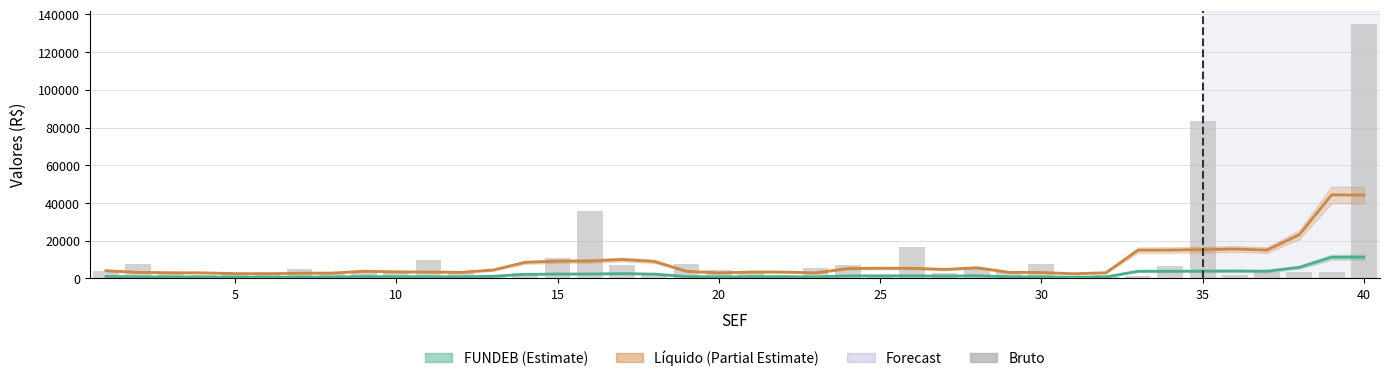

At how many categories does at least one series exceed 32938?

4